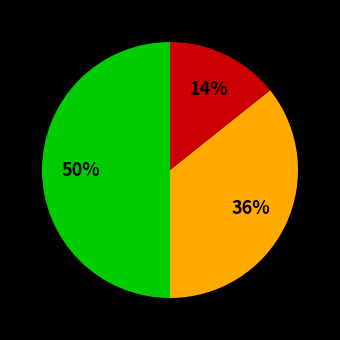

To the nearest percent, what is the difference between the largest and smallest slice percentages?

36%